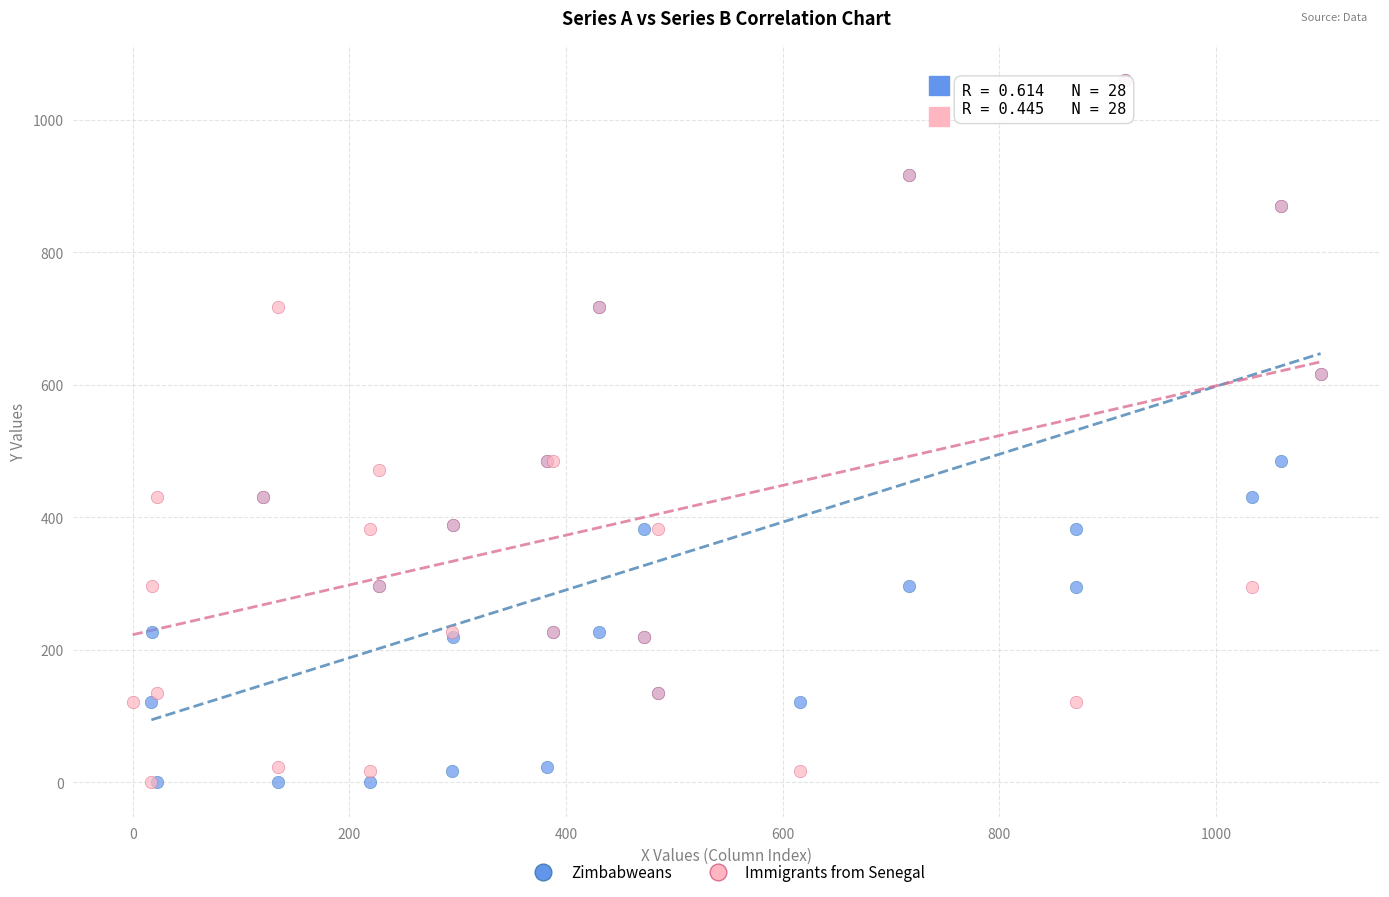

What are all the series names shown in the legend?

Zimbabweans, Immigrants from Senegal